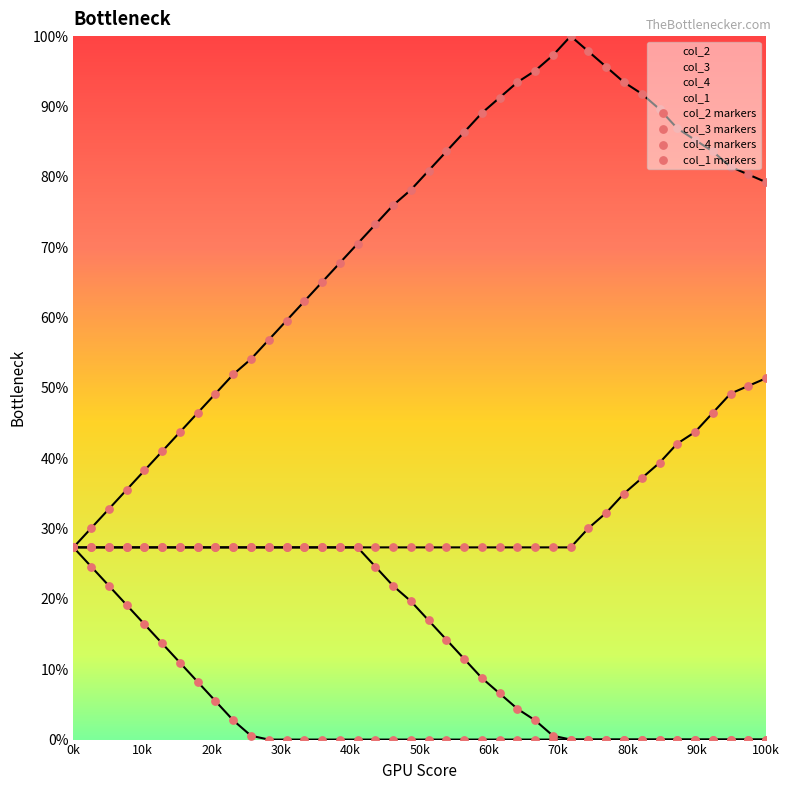

Which series has the largest total across all categories?

col_2 markers